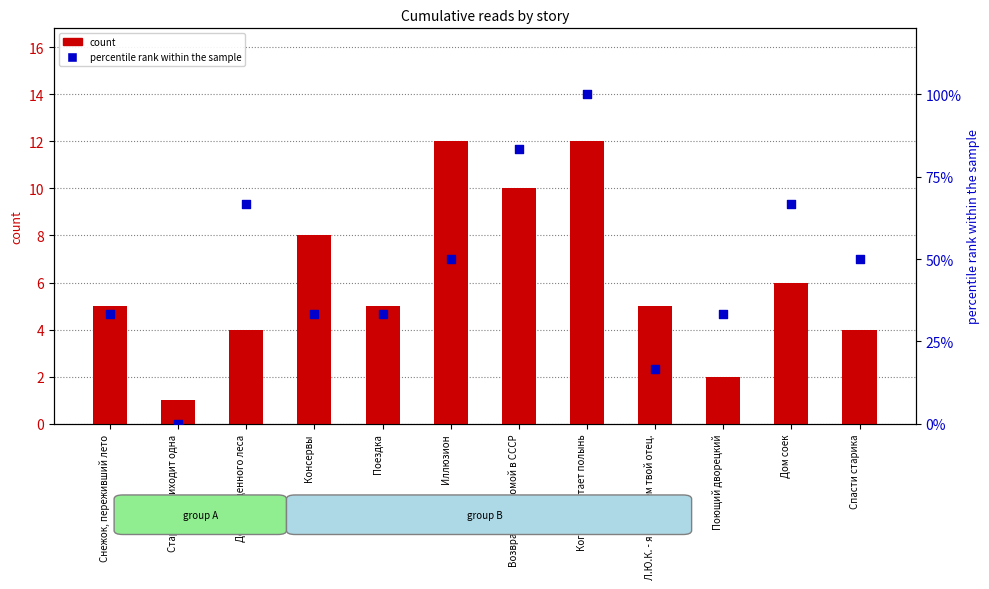

Which series has the largest Y range (max minus min)?

percentile rank (10.04 09:40)